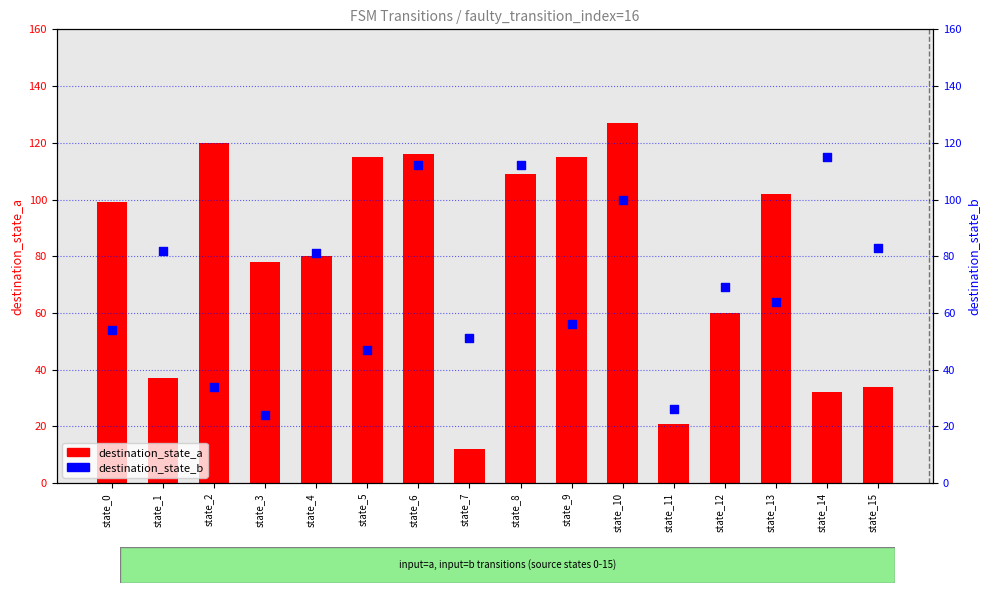

At how many categories does at least one series exceed 105?

7